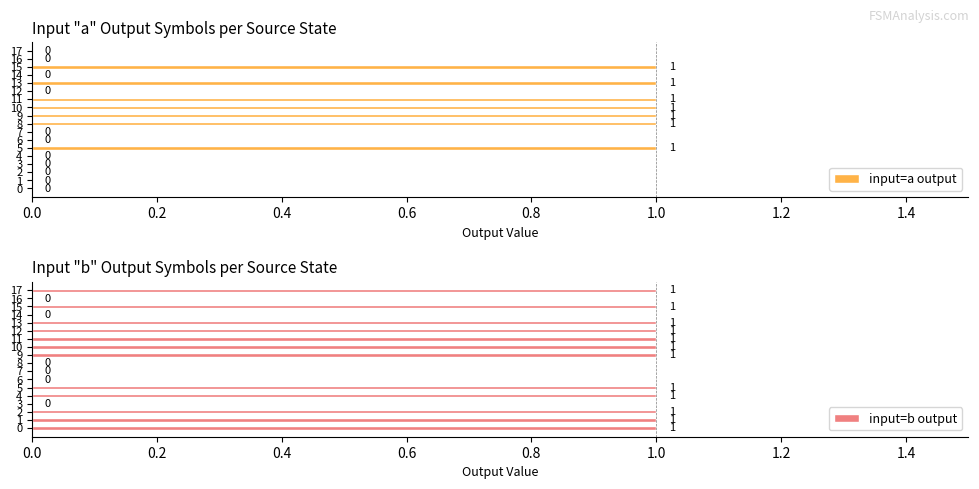

Reading left to right, transcribe all the data shown in this chart.

input=a output: 0	0	0	0	0	1	0	0	1	1	1	1	0	1	0	1	0	0
input=b output: 1	1	1	0	1	1	0	0	0	1	1	1	1	1	0	1	0	1